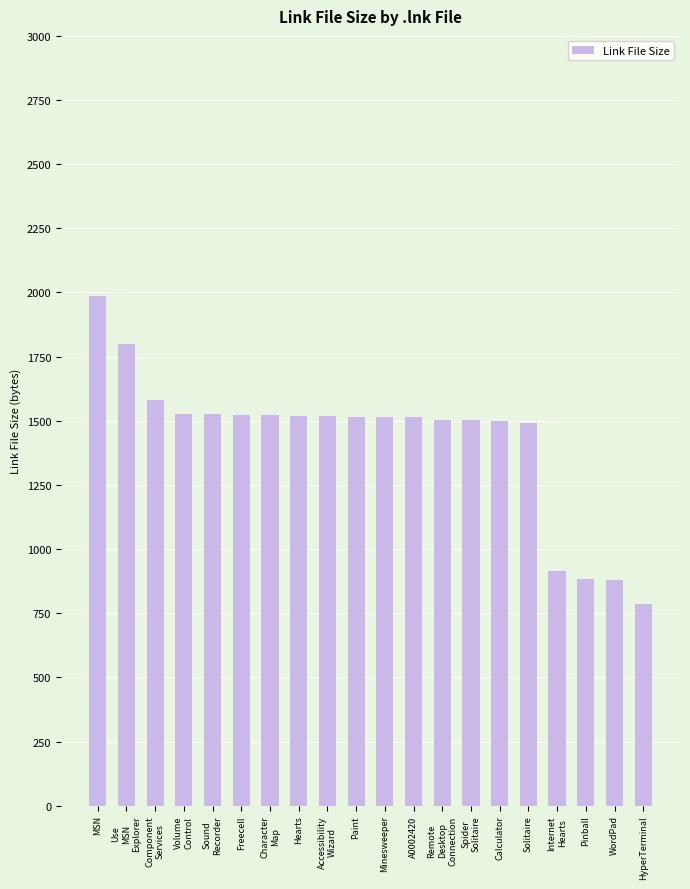

The value at Internet
Hearts is 1503. True or false?

False